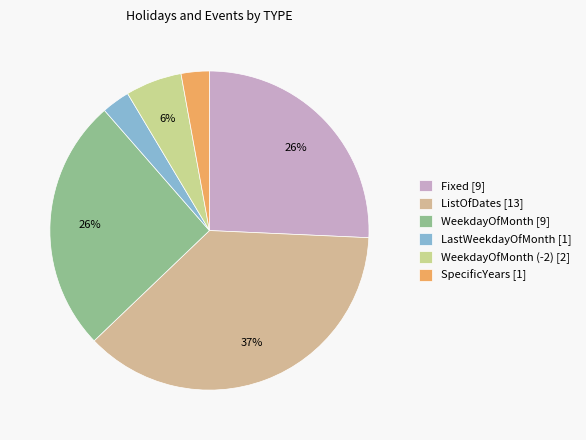

How many slices are in this pie chart?

6